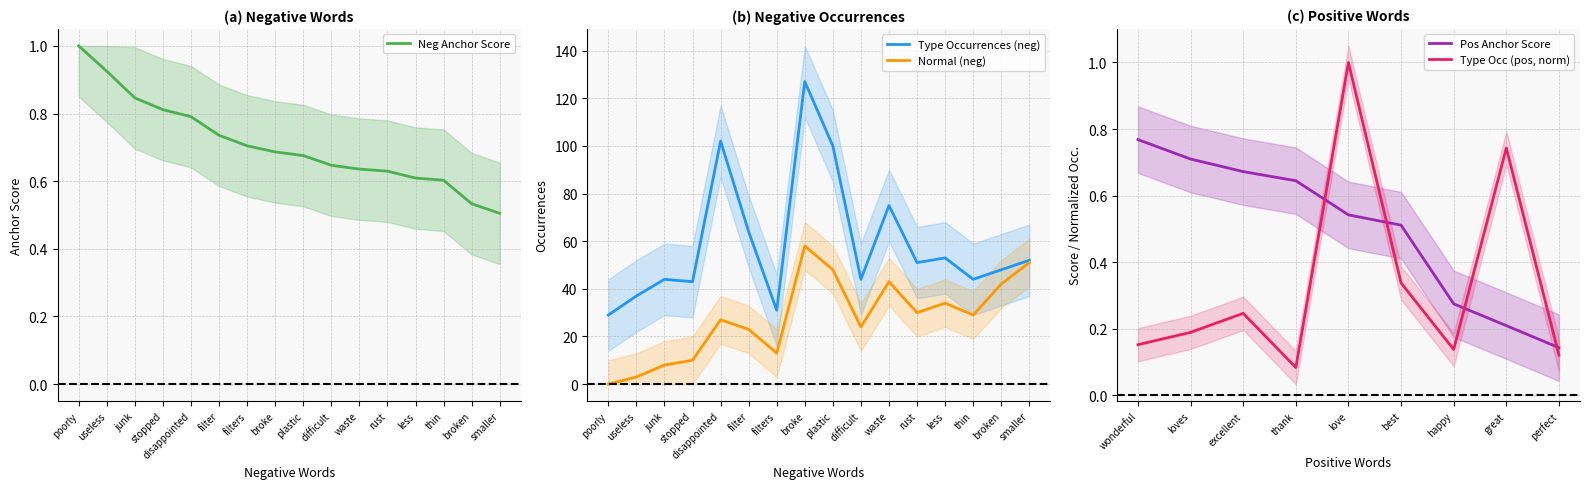

Does the chart display data point markers on the line(s)?

No